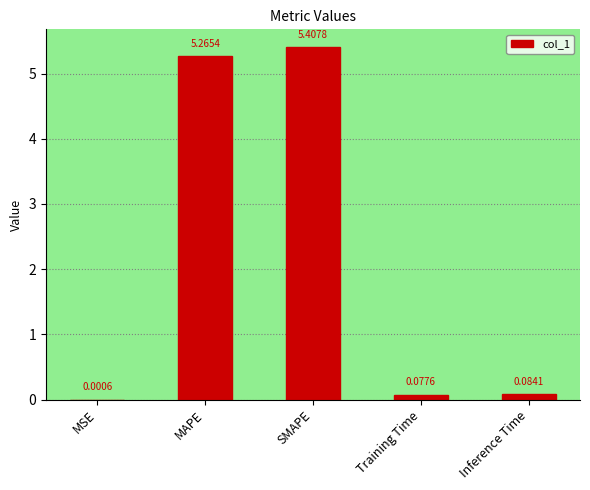

Which label corresponds to the largest value in the chart?

SMAPE